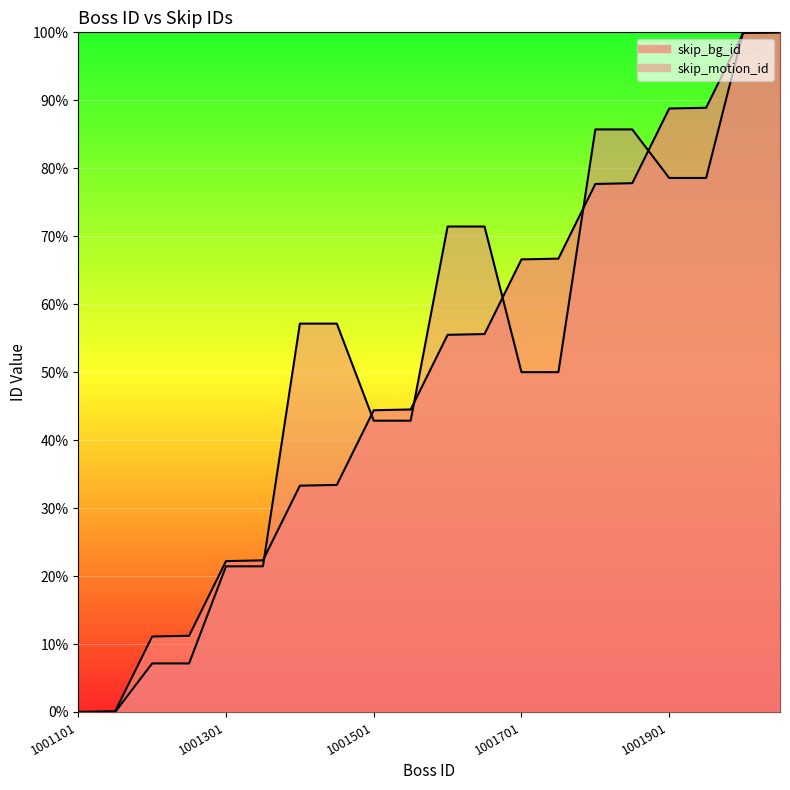

True or false: skip_motion_id and skip_bg_id cross at least once.

True